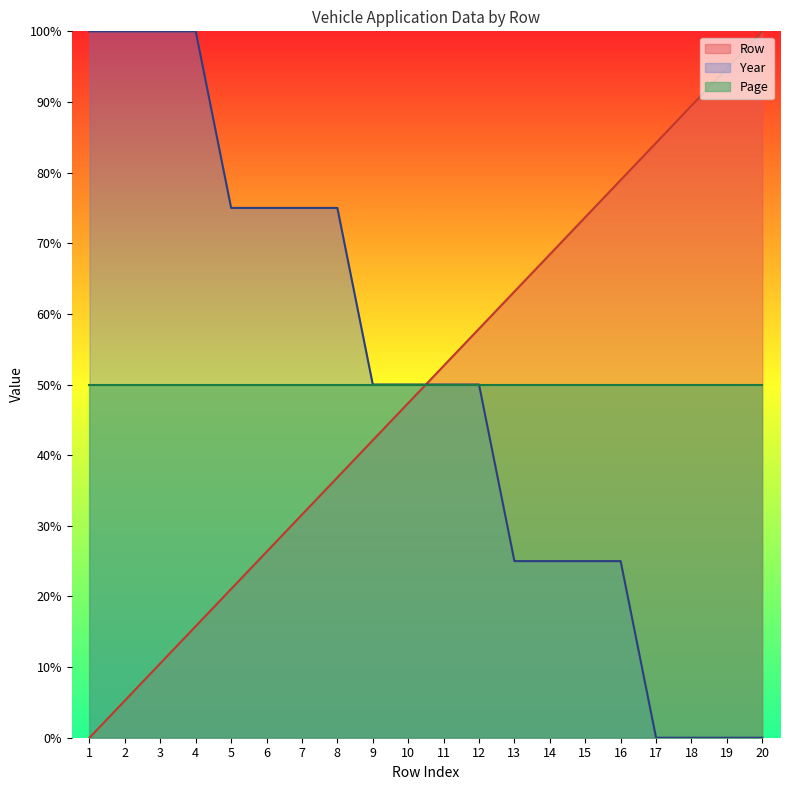

What is the maximum value shown in the chart?

100.0